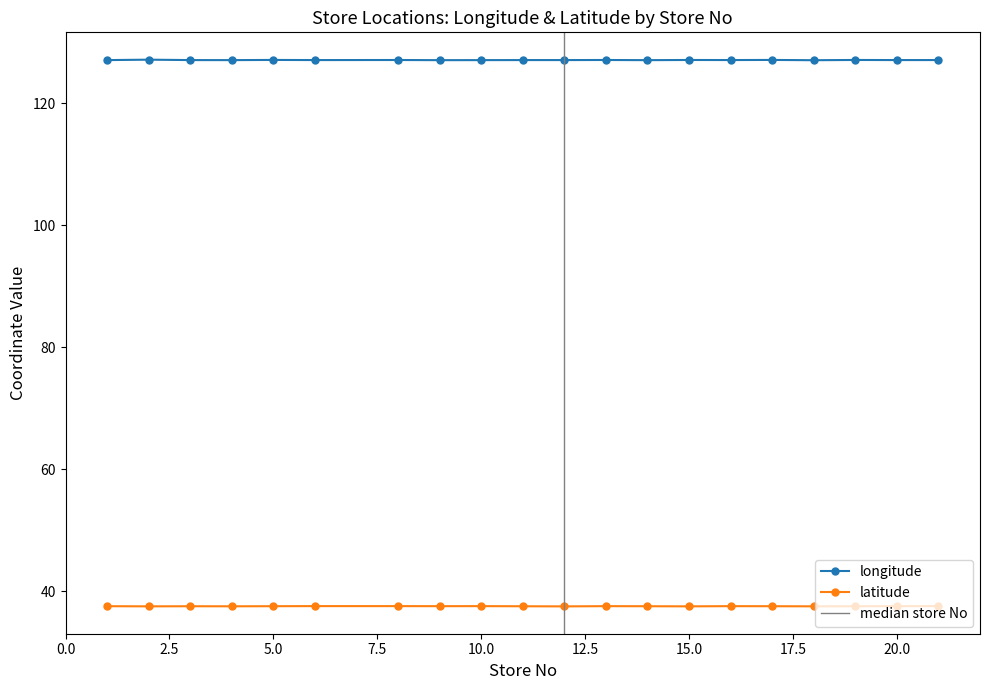

The value of latitude at 18 is 18.2. True or false?

False